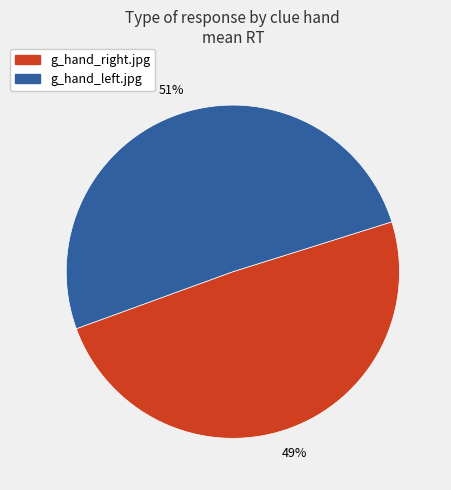

Do g_hand_left.jpg and g_hand_right.jpg together represent more than half of the pie?

Yes